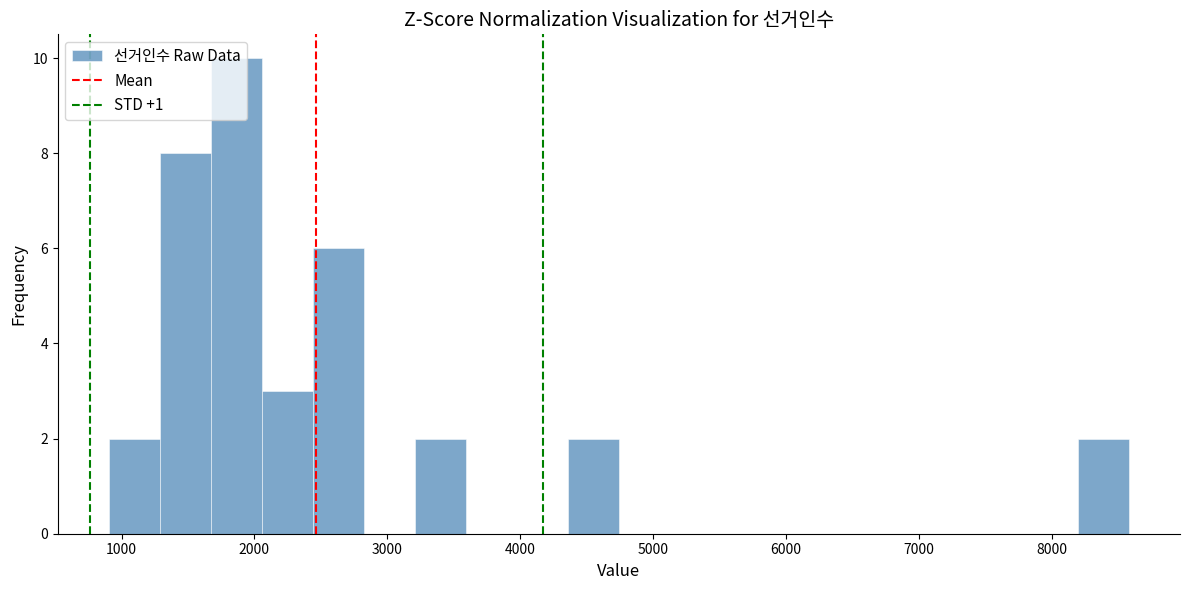

Read against the x-axis, roughly where is the centre of the tallest bar?

1900